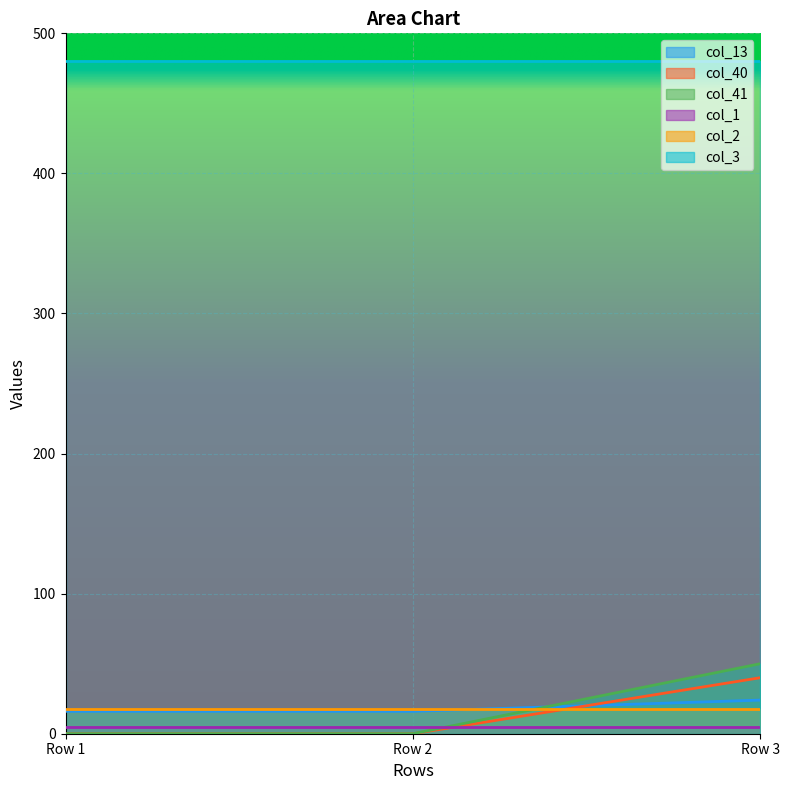

Count the number of data series in this chart.

6